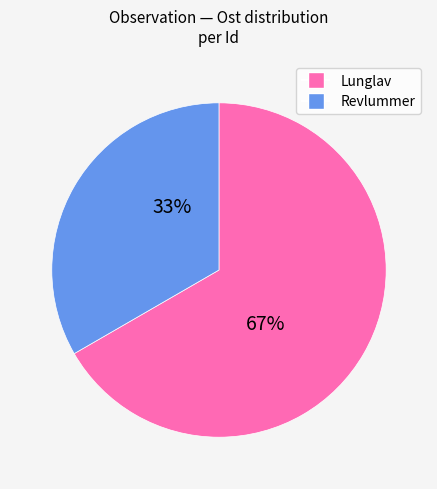

How many slices are in this pie chart?

2